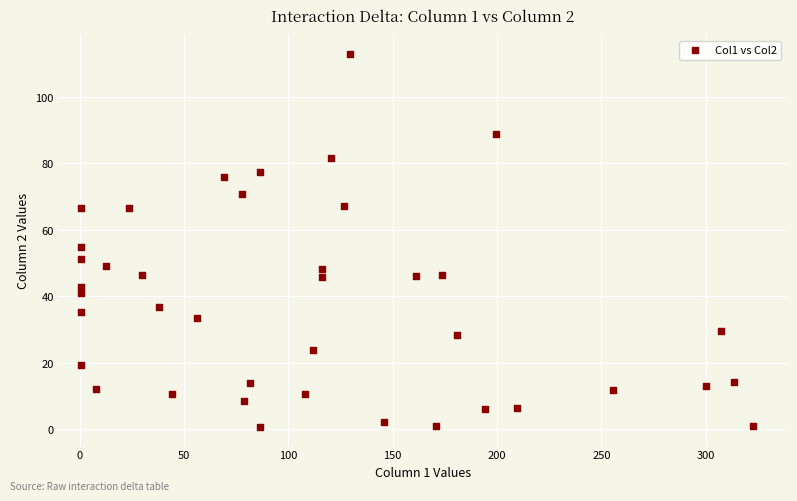

What is the range of X values (max minus min)?

322.2